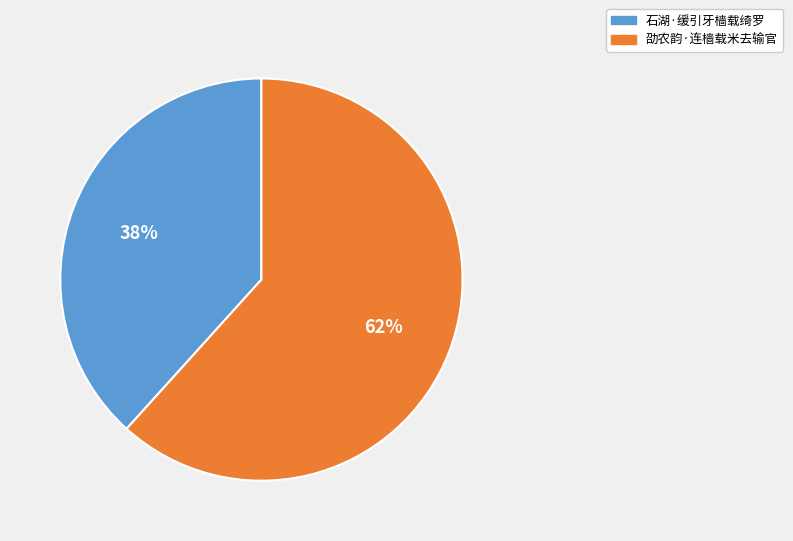

Is there a majority slice in this chart?

Yes